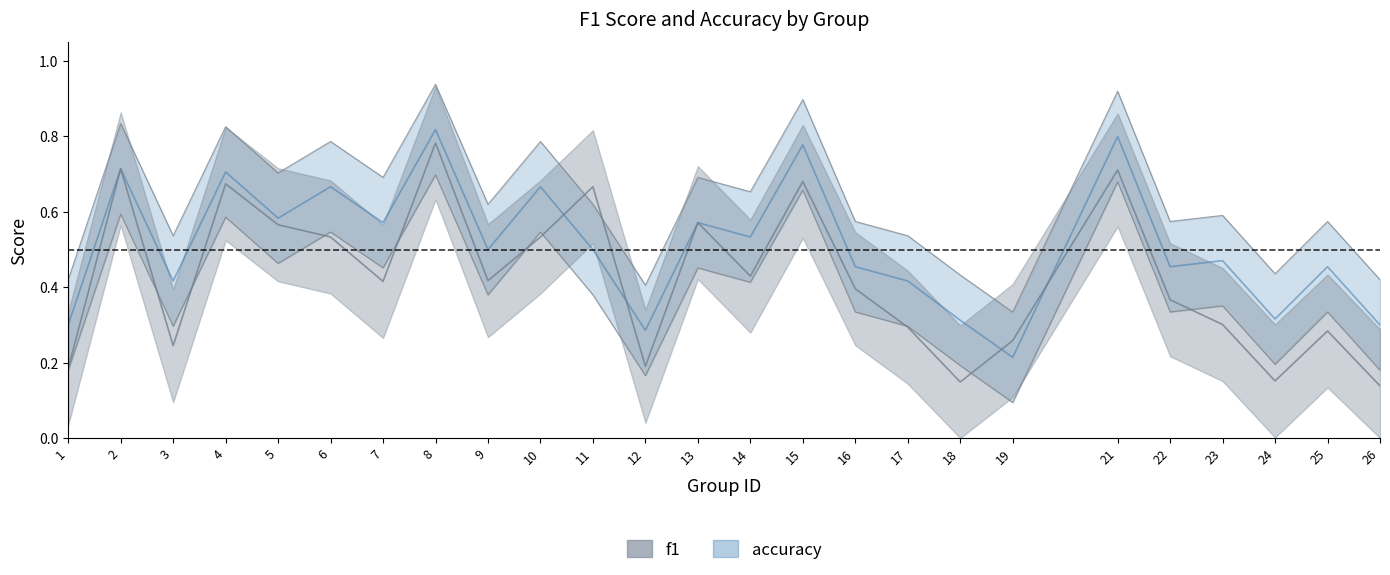

Which series has the largest range (max minus min)?

f1